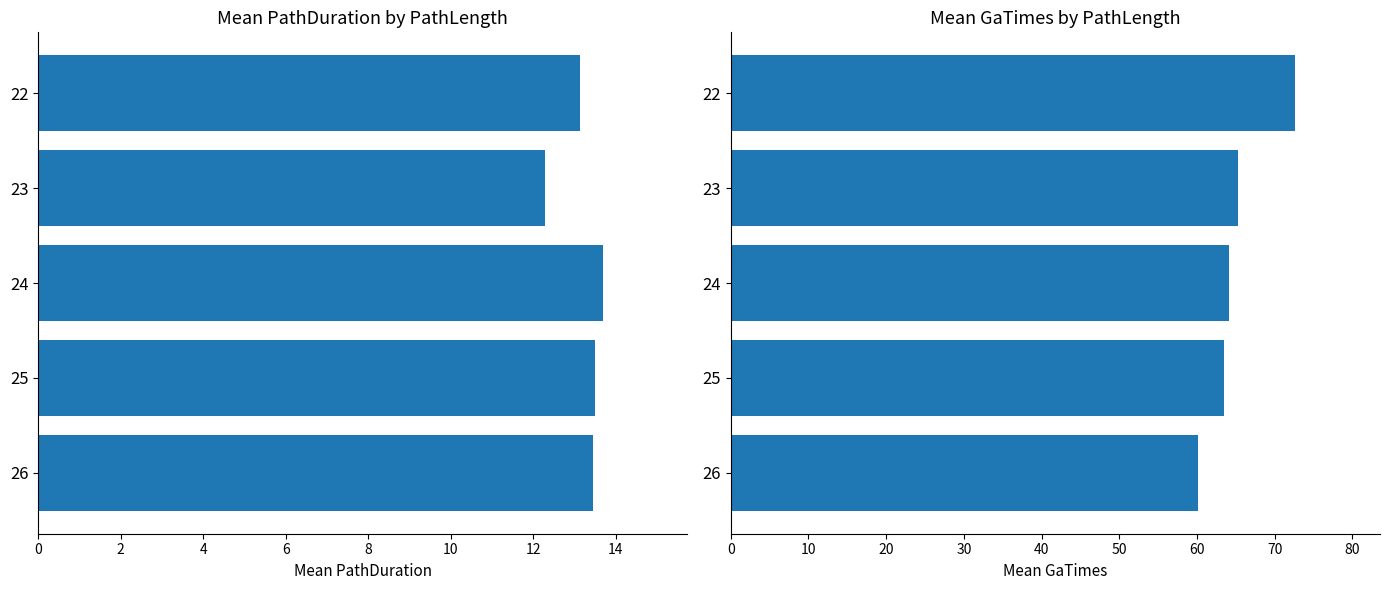

What is the maximum value for GaTimes?

72.6